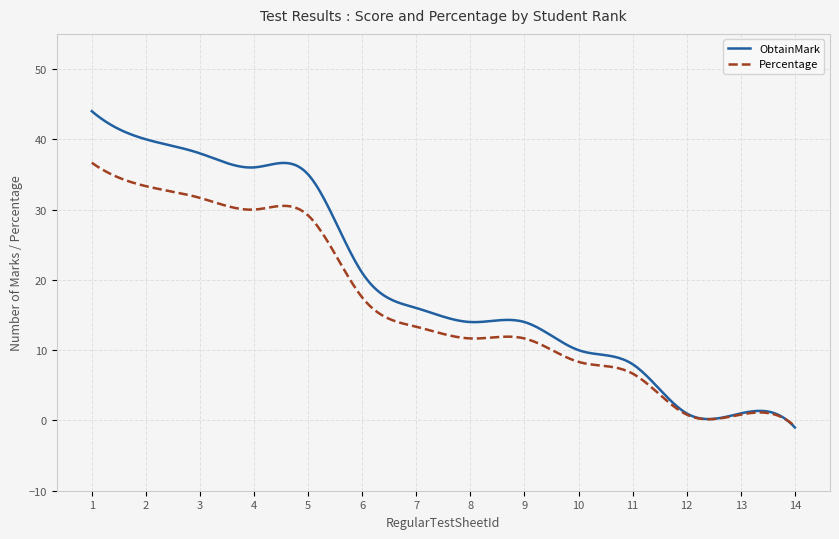

Rank the series by their average value, from highest to lowest.

ObtainMark, Percentage